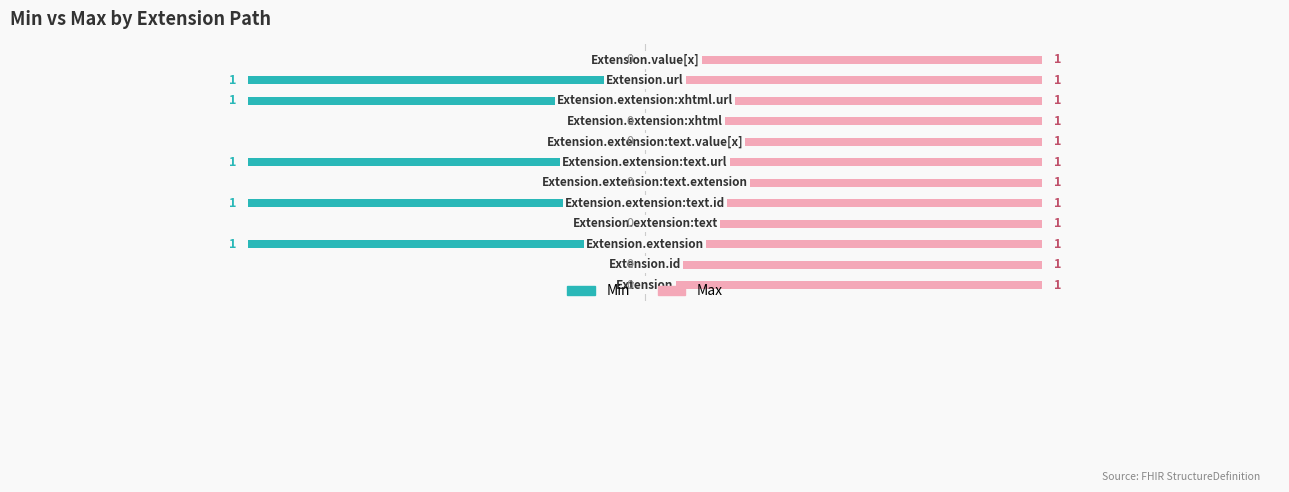

How many bars are there in each group?

2